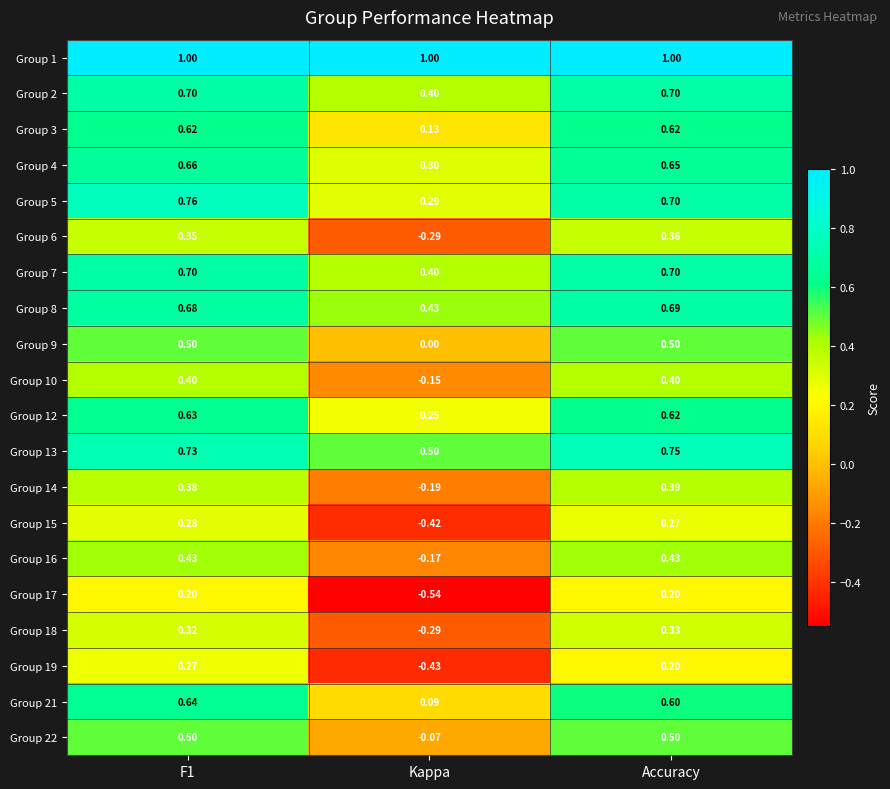

Which category has the highest value in the Group 8 series?

Accuracy